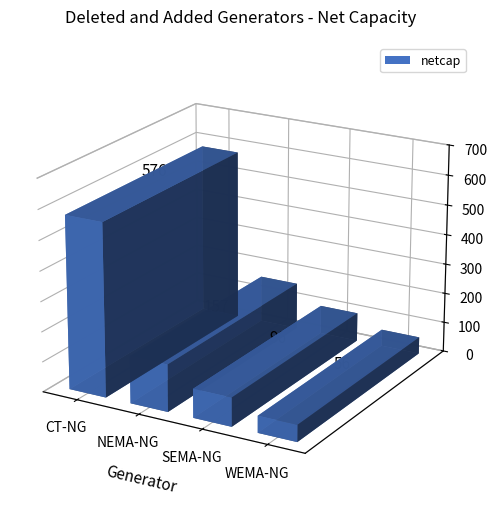

Where is the data nearest to the value 316?

NEMA-NG